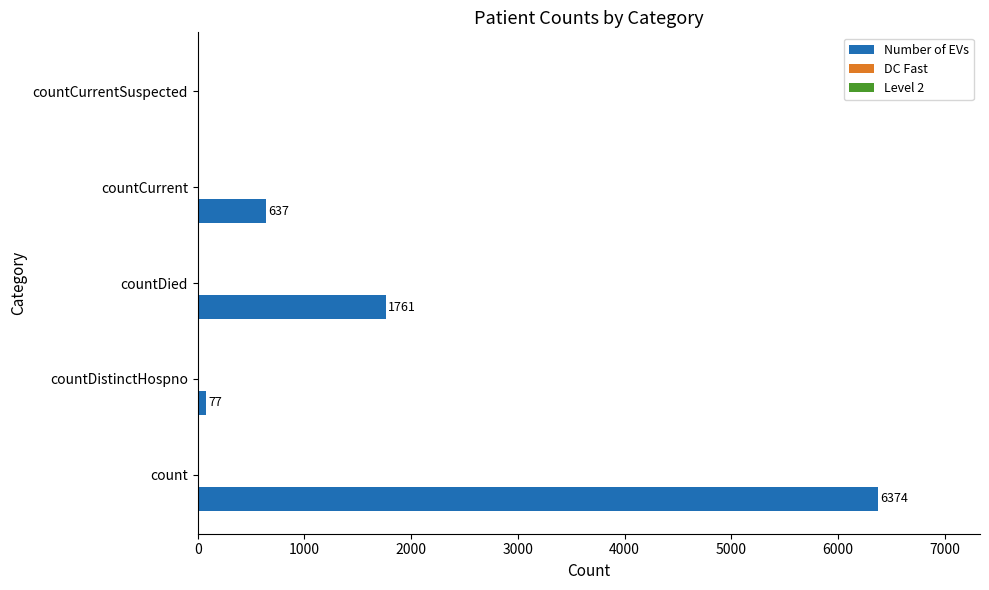

How many series are shown in this chart?

1